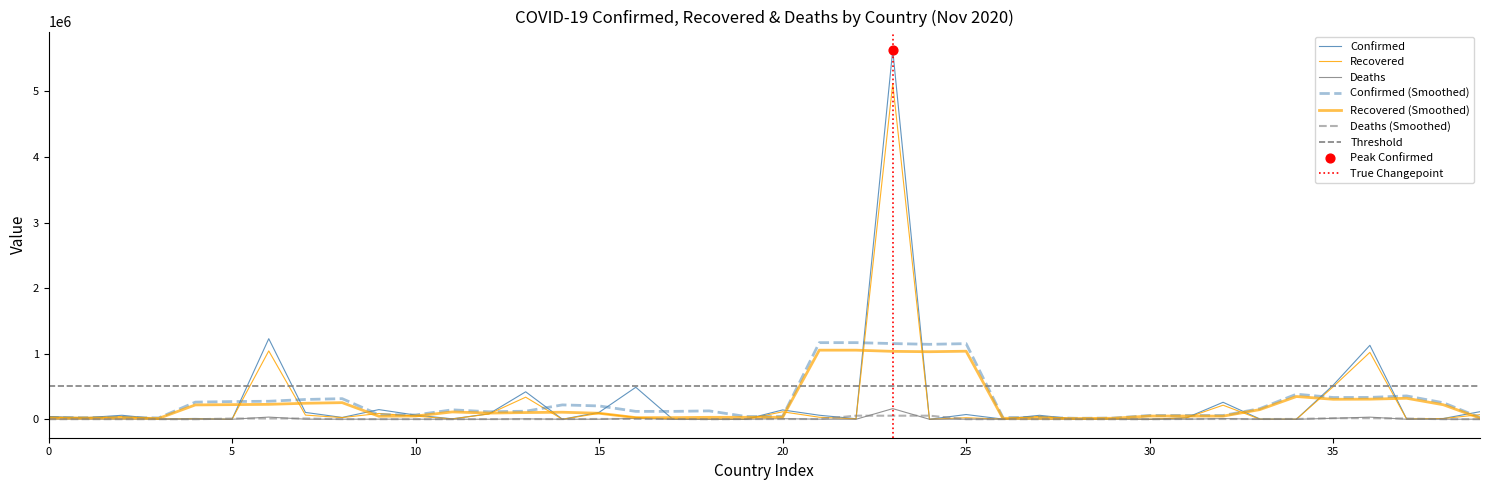

Which series has the largest total across all categories?

Confirmed